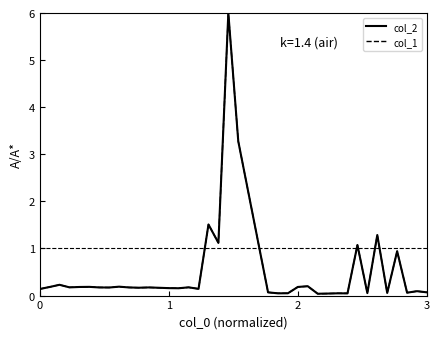

Does the chart have visible grid lines?

No